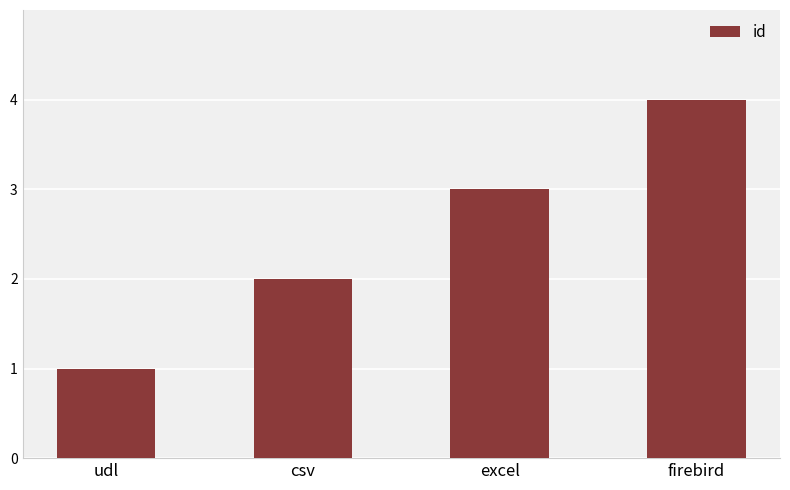

What is the change in value from udl to firebird?

+3